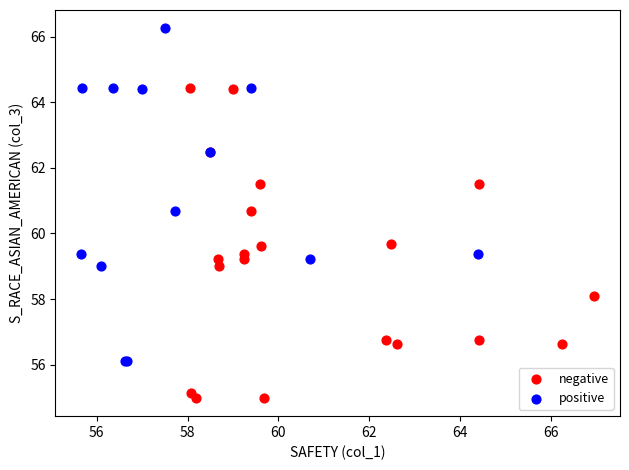

Which series contains the highest Y value?

positive